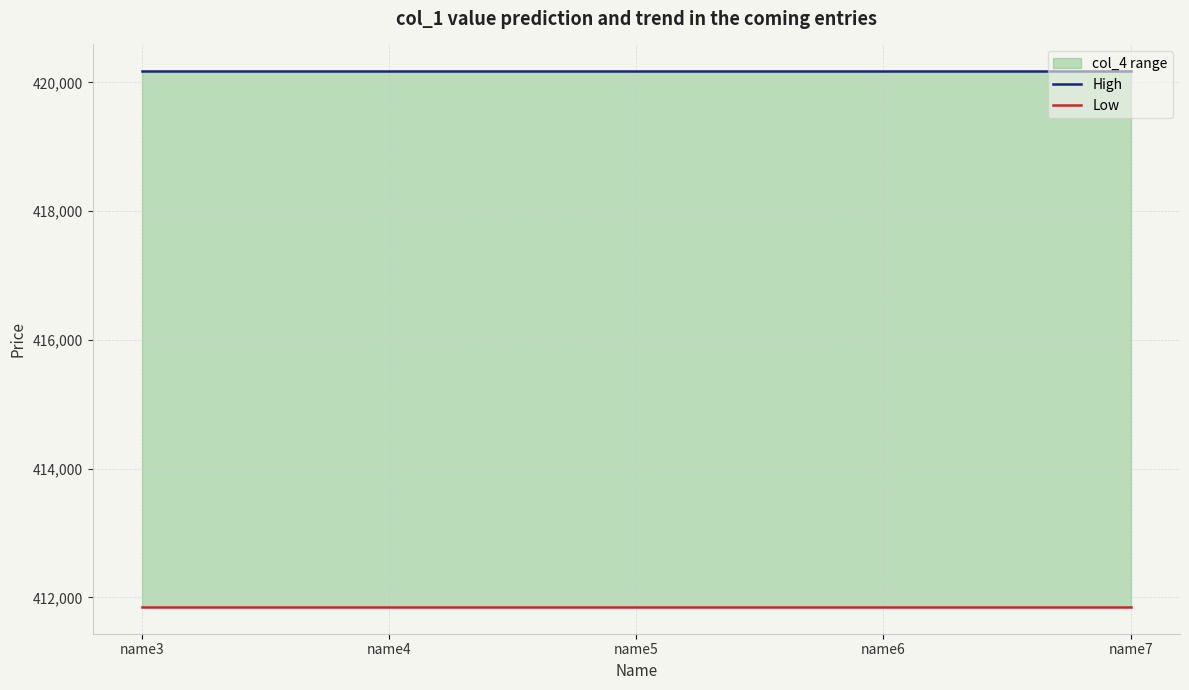

What is the sum of the Low values at name3 and name7?

823703.8